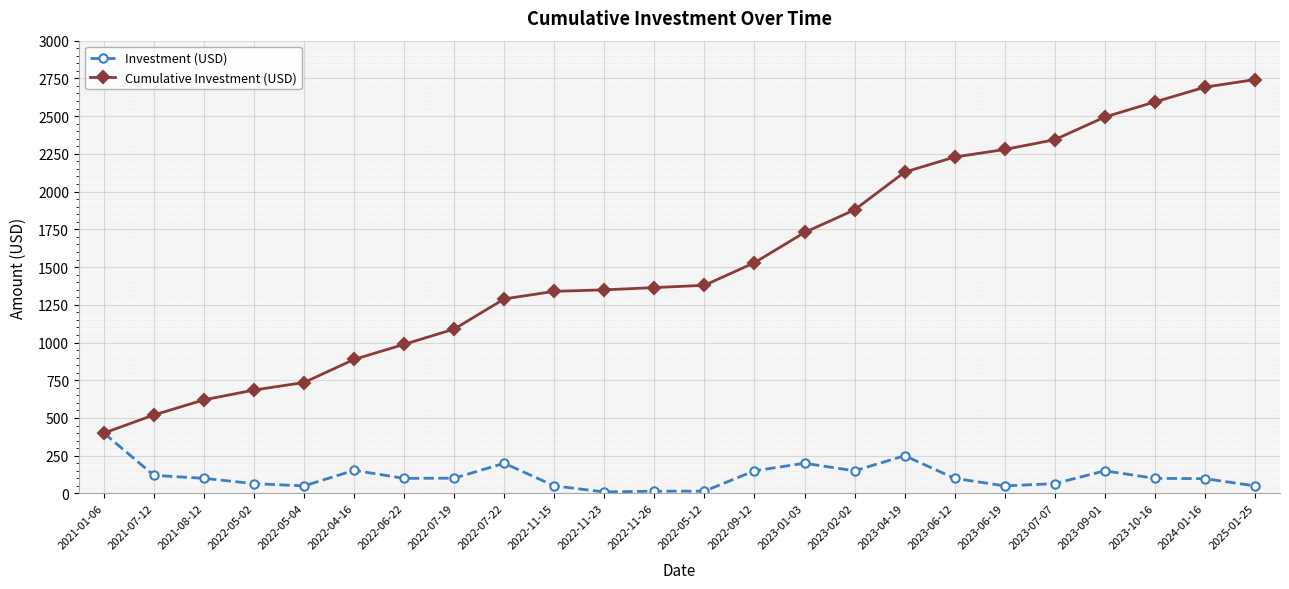

True or false: Investment (USD) has more than 0 interior local peaks.

True